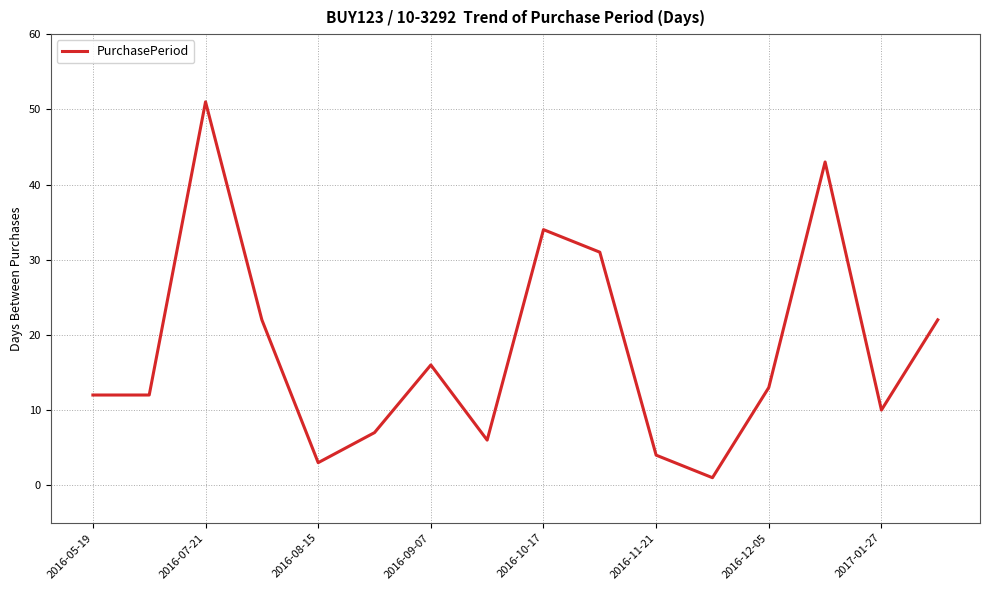

What is the greatest value displayed?

51